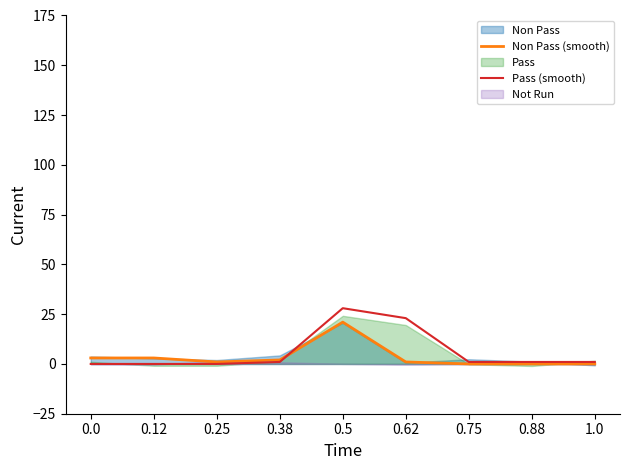

Which series ends up on top after the final intersection of Non Pass (smooth) and Pass (smooth)?

Pass (smooth)